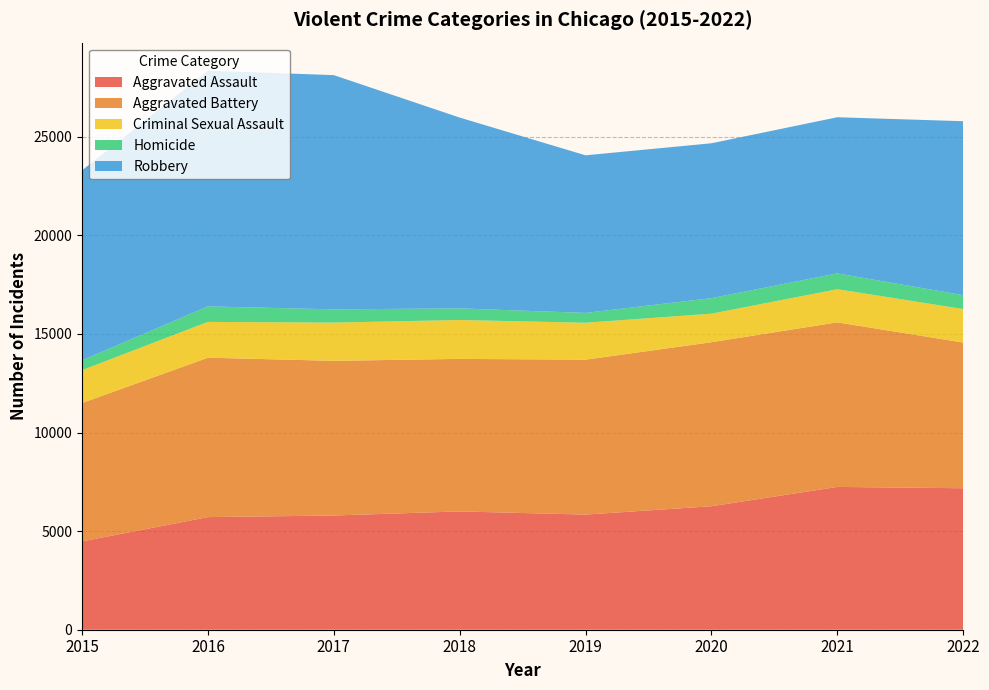

Reading left to right, list all the values displayed in this chart.

Aggravated Assault: 2015=4480	2016=5712	2017=5793	2018=6001	2019=5840	2020=6263	2021=7243	2022=7176
Aggravated Battery: 2015=7018	2016=8085	2017=7845	2018=7735	2019=7857	2020=8319	2021=8347	2022=7390
Criminal Sexual Assault: 2015=1668	2016=1816	2017=1939	2018=1973	2019=1873	2020=1448	2021=1680	2022=1700
Homicide: 2015=496	2016=786	2017=672	2018=589	2019=498	2020=787	2021=803	2022=702
Robbery: 2015=9638	2016=11960	2017=11880	2018=9679	2019=7994	2020=7856	2021=7920	2022=8824